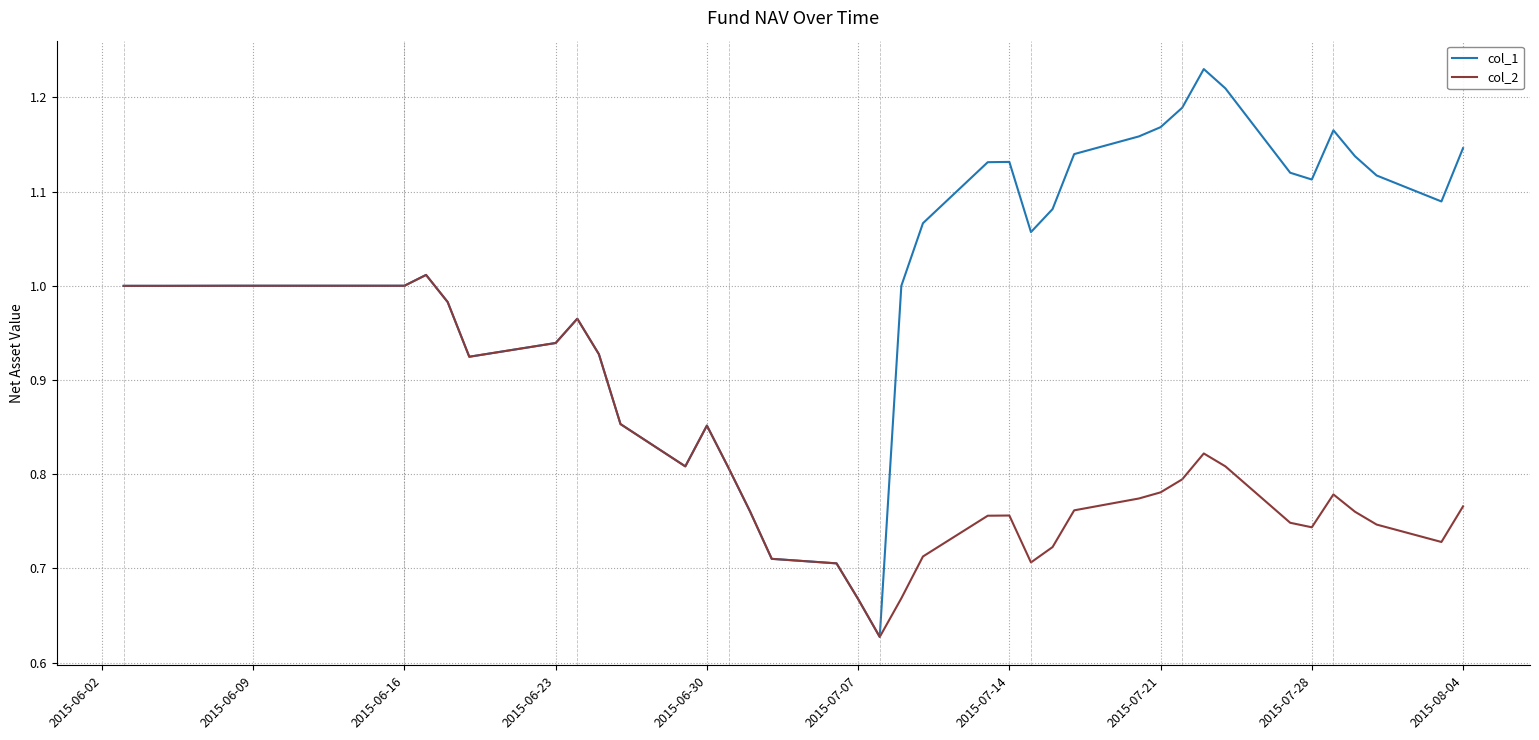

Which series has the largest total across all categories?

col_1